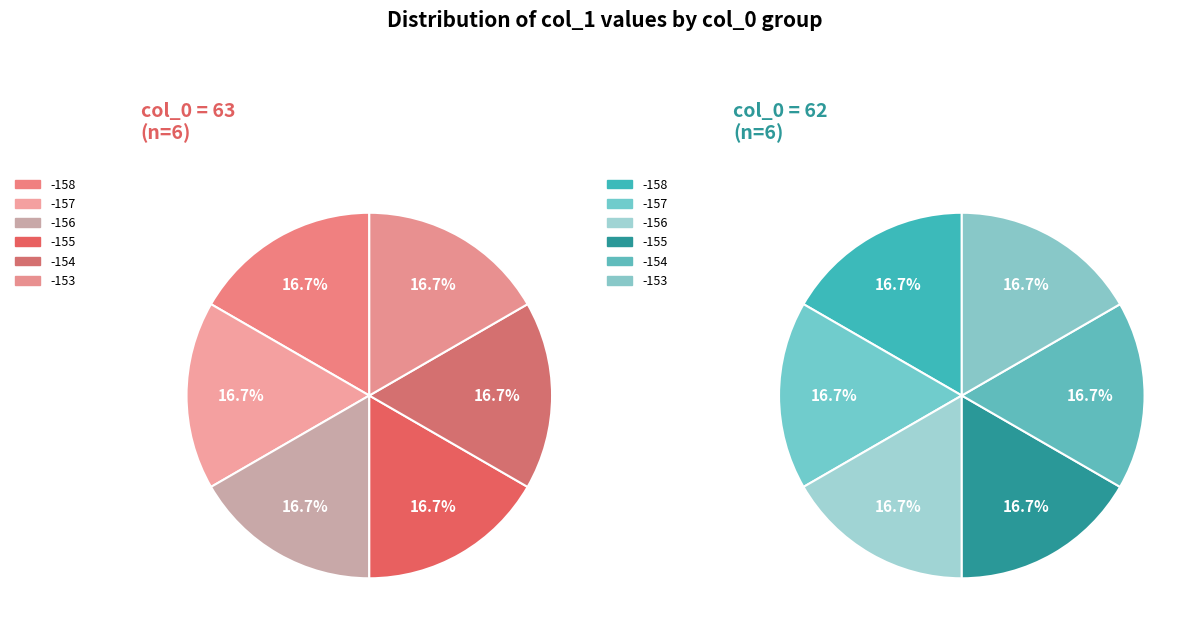

True or false: 2 accounts for 1% of the total.

False